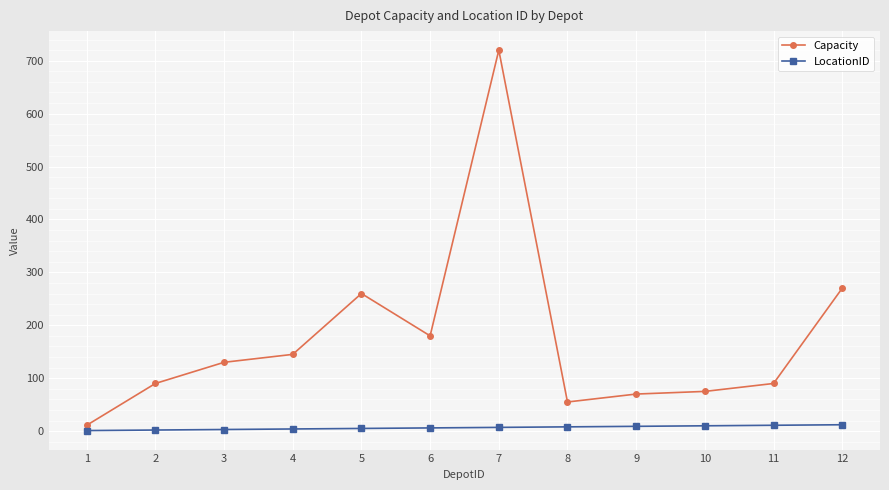

At which category does Capacity reach its first local peak?

5